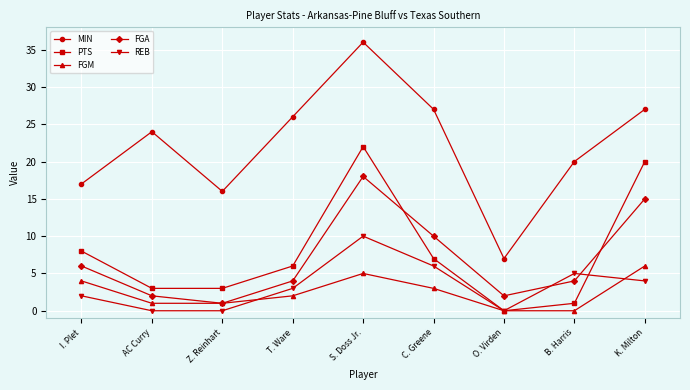

List the series in order of their peak value, lowest first.

FGM, REB, FGA, PTS, MIN